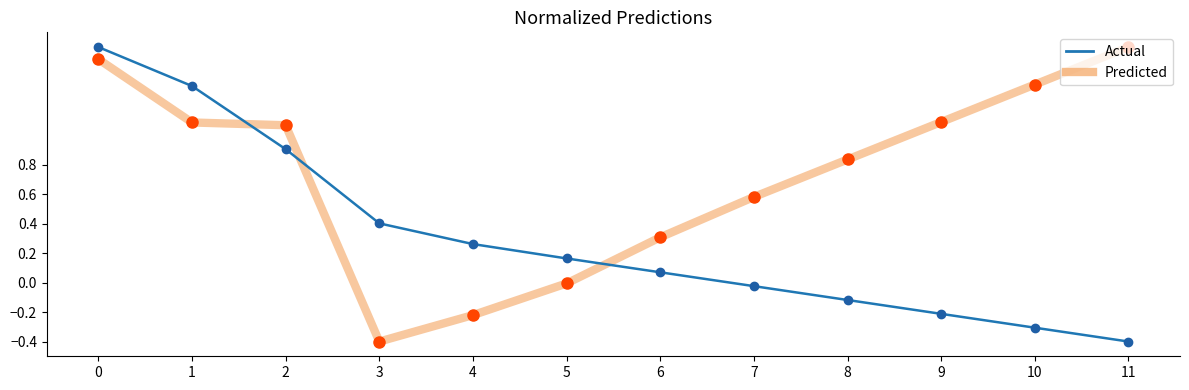

Rank the series at 10 from highest to lowest value.

Predicted, Actual